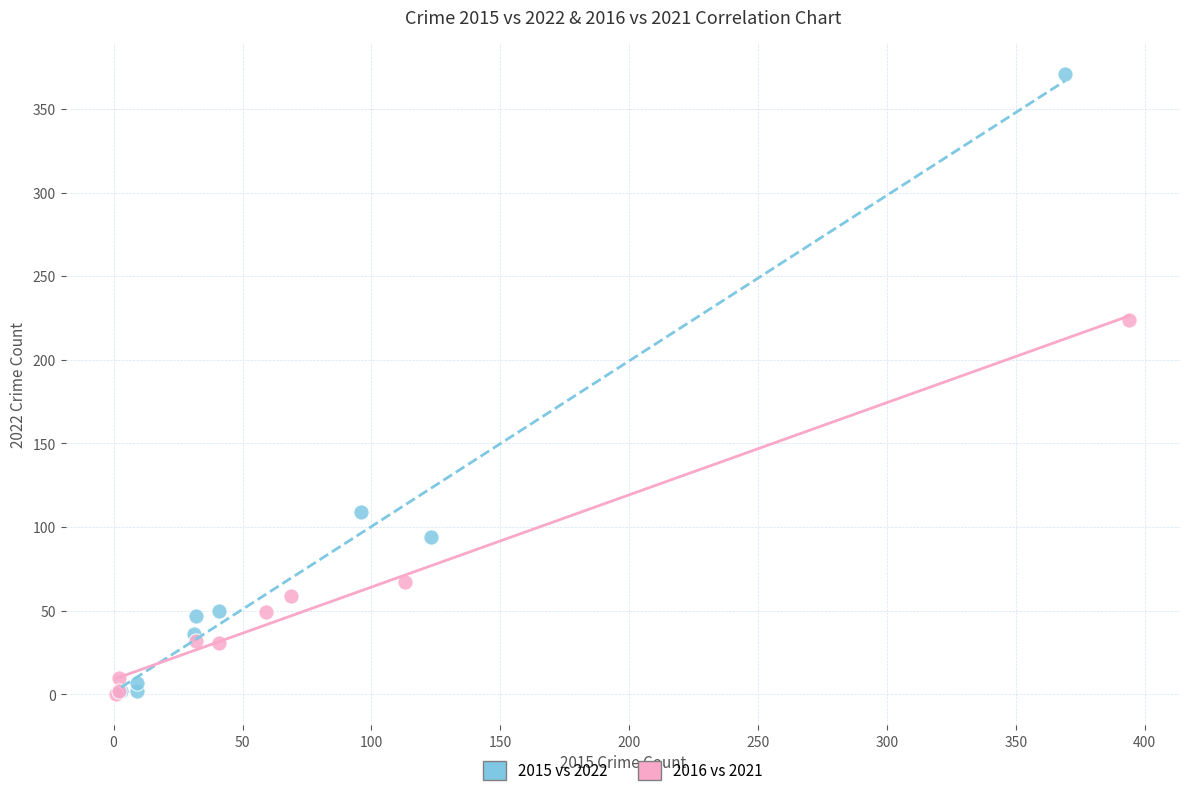

Which series has the widest spread of Y values?

2015 vs 2022